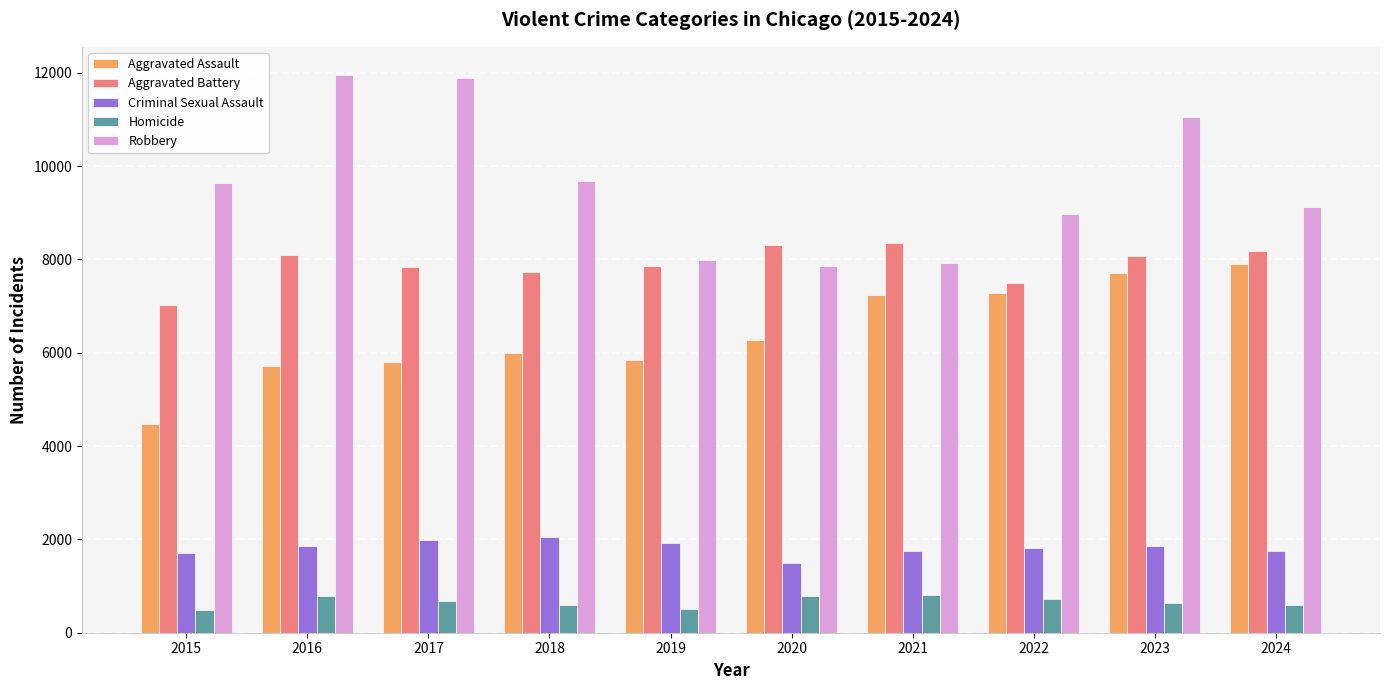

At how many categories does at least one series exceed 6623?

10